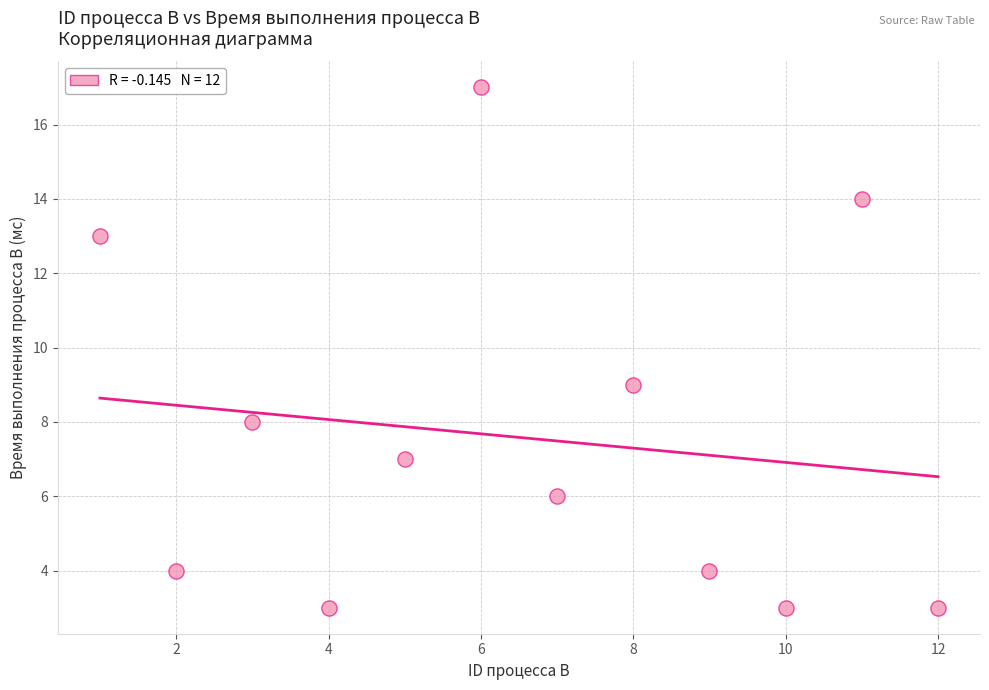

What is the range of Y values (max minus min)?

14